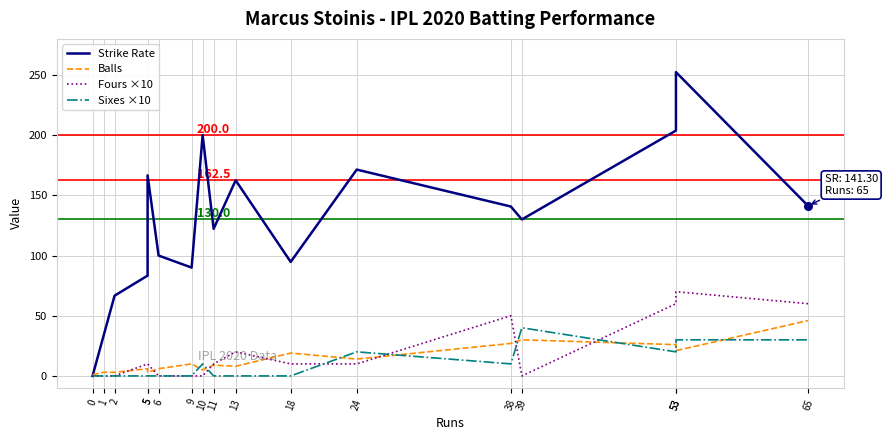

Is the value of Balls at 5 greater than the value of Fours ×10 at 5?

No